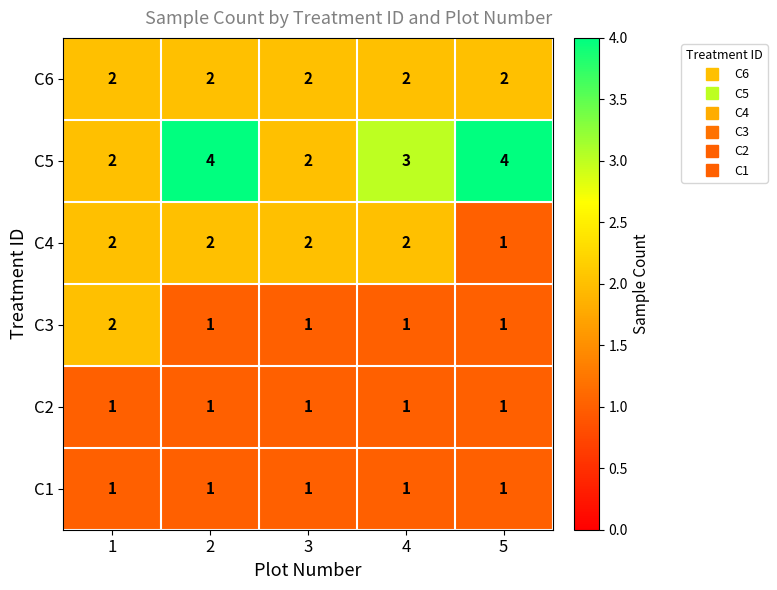

What is the sum of the C4 values at 5 and 4?

3